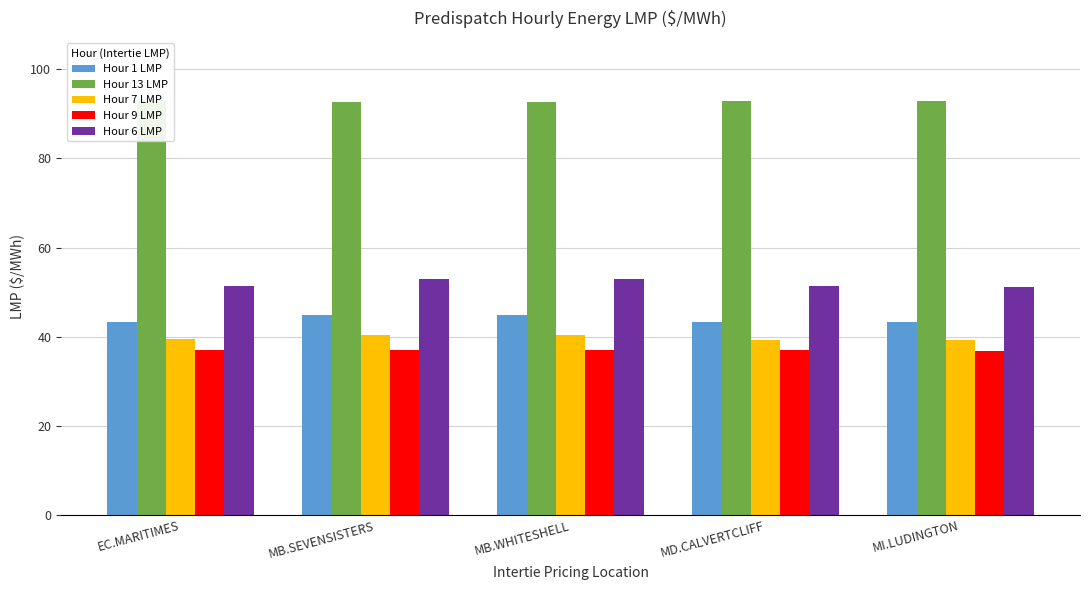

What is the difference between the Hour 7 LMP values at MB.SEVENSISTERS and MD.CALVERTCLIFF?

1.0